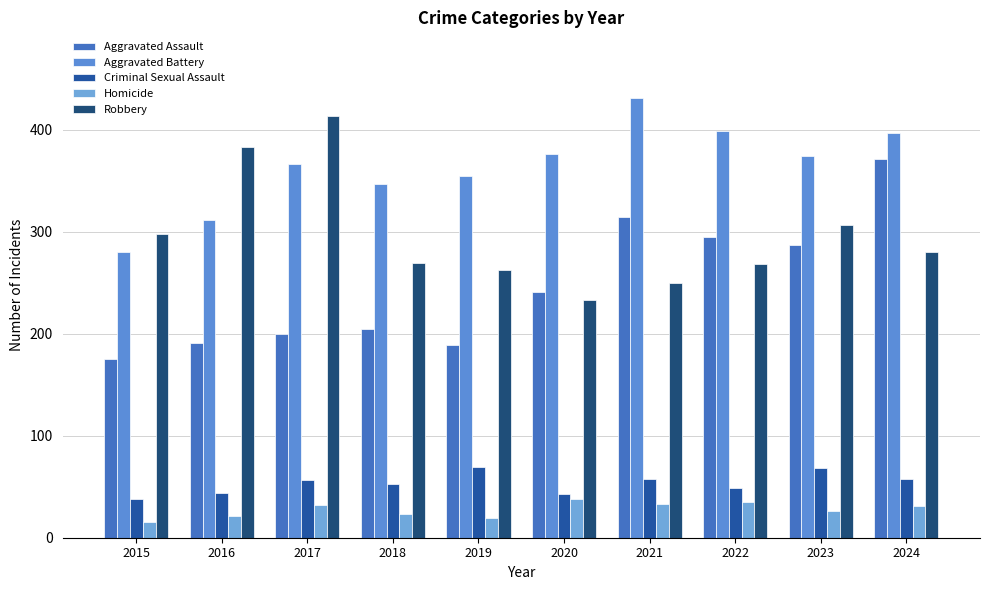

What is the value of the Aggravated Assault bar at the 3rd from the left?

200